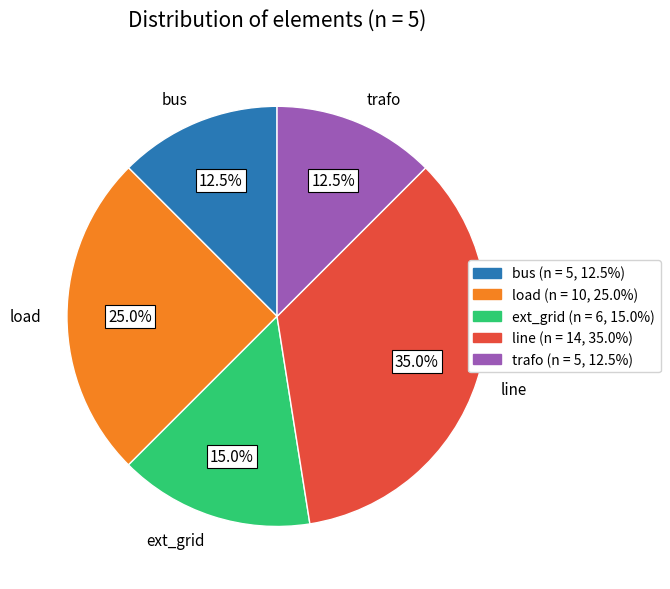

Is trafo the majority of the pie?

No